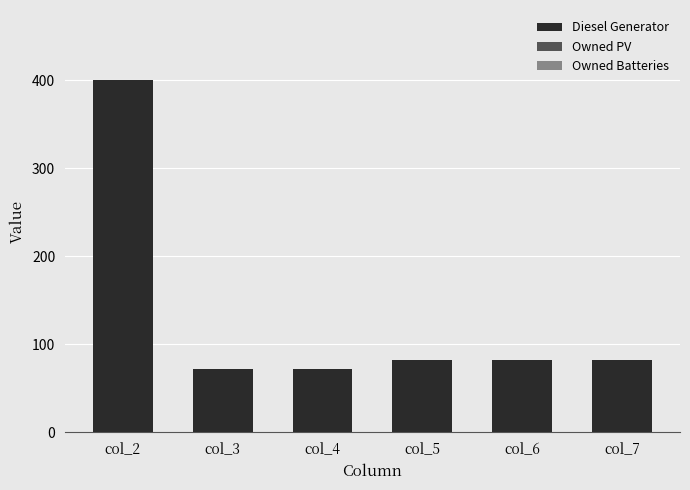

How many data points are less than 82?

2